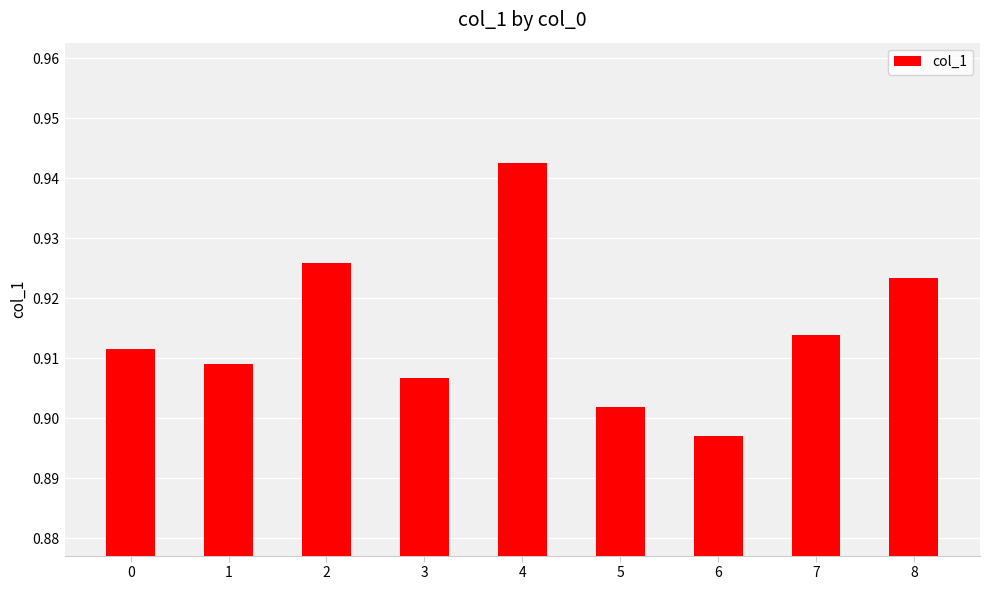

At which label is the value closest to 0?

6